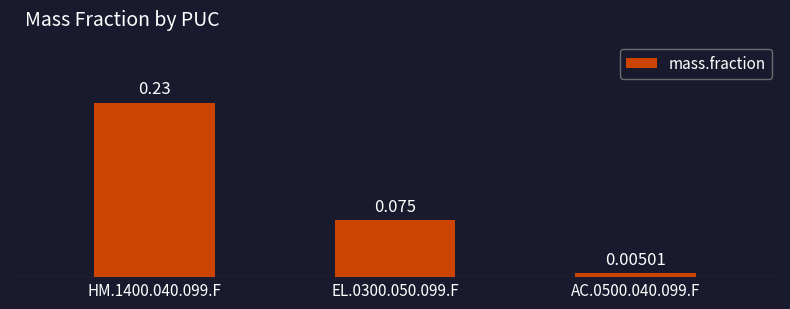

What is the label of the 3rd bar from the right?

HM.1400.040.099.F